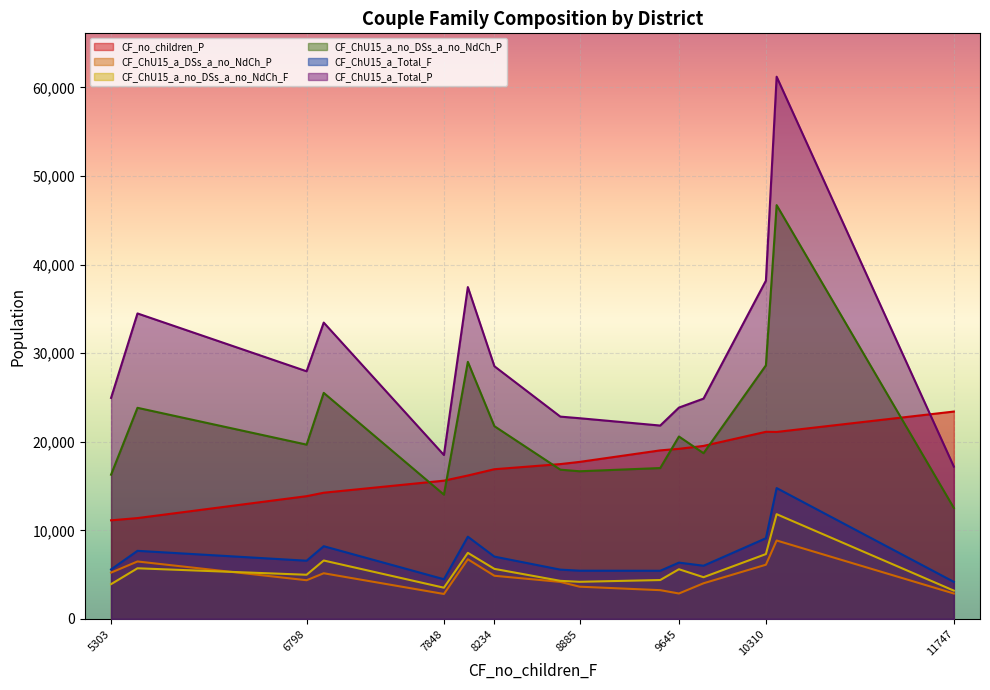

True or false: CF_ChU15_a_Total_P and CF_ChU15_a_Total_F intersect in this chart.

False